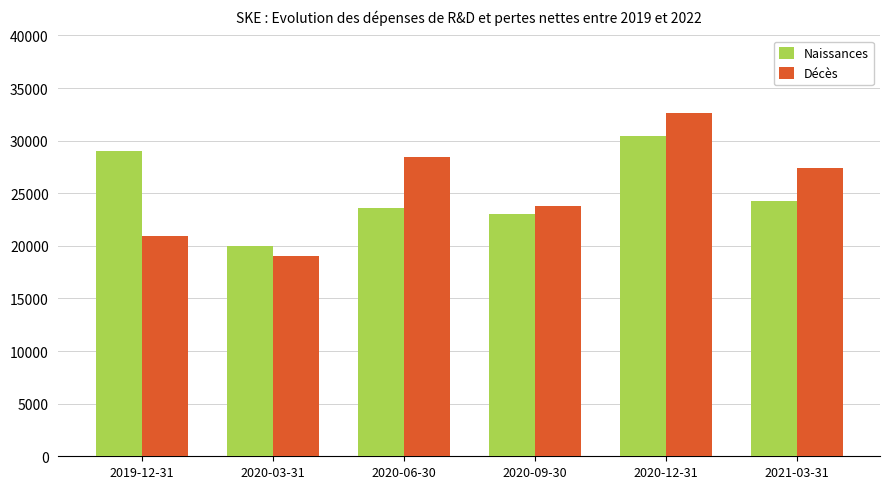

What is the total value across all series at 2021-03-31?

51700